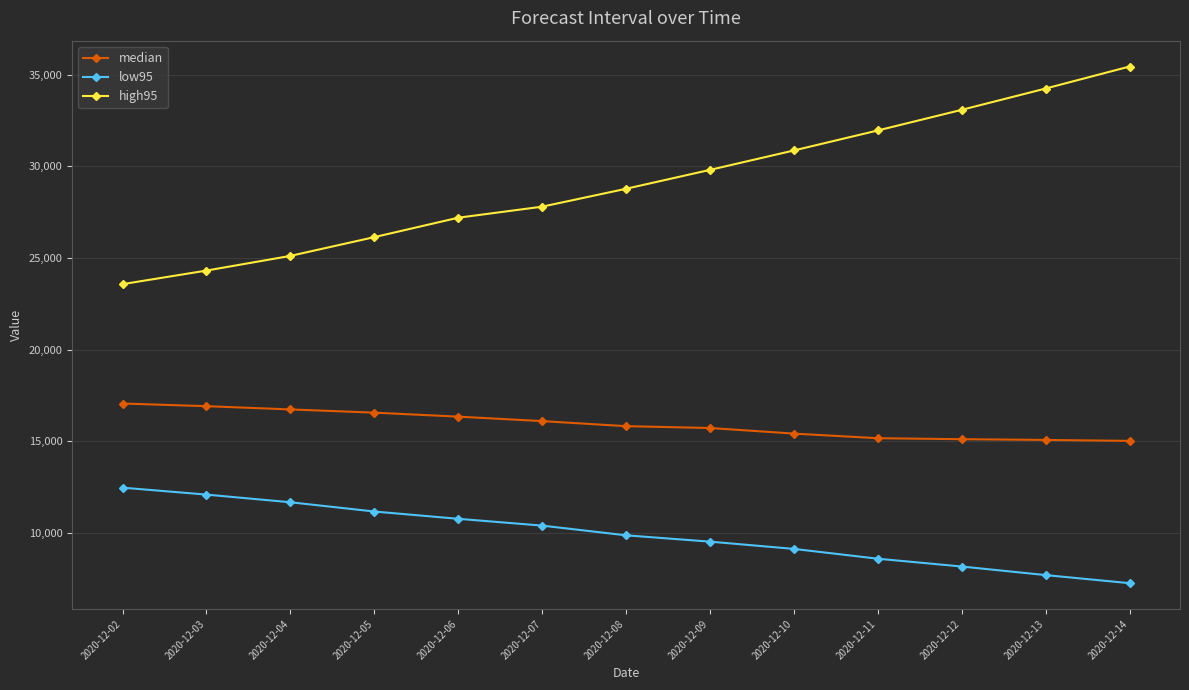

Which label corresponds to the smallest value in the chart?

2020-12-14